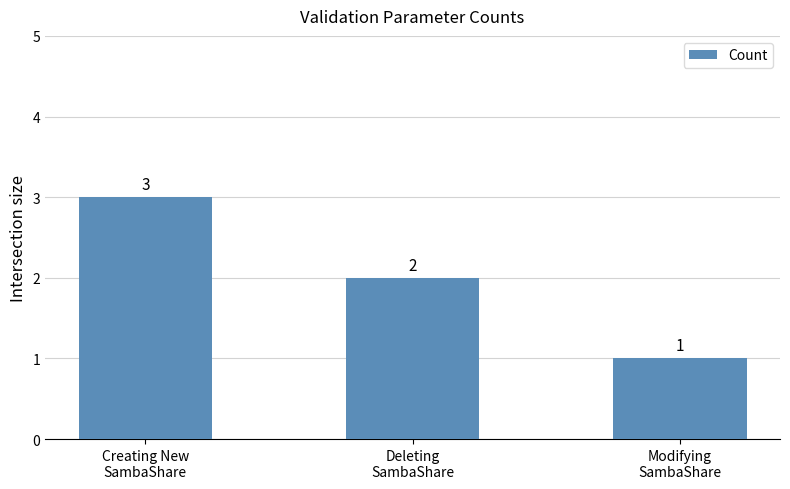

Which label corresponds to the smallest value in the chart?

Modifying
SambaShare